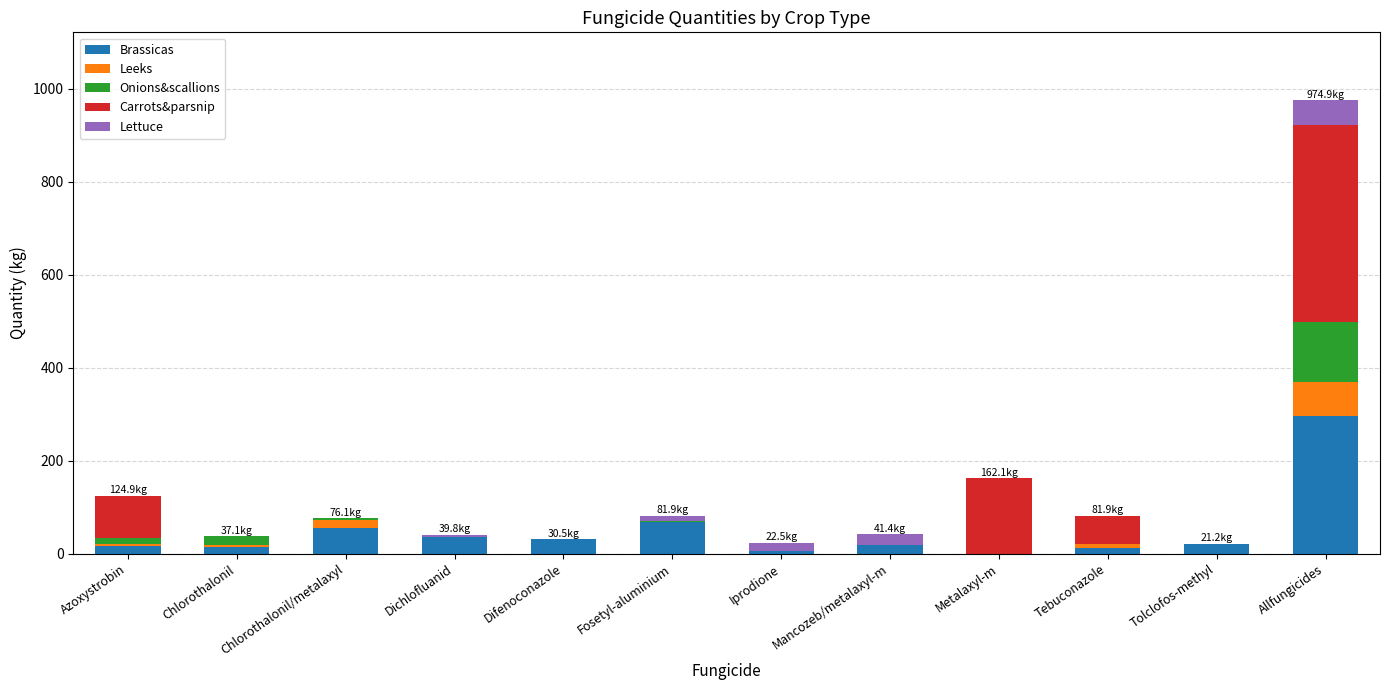

At which category is the sum across all series the highest?

Allfungicides